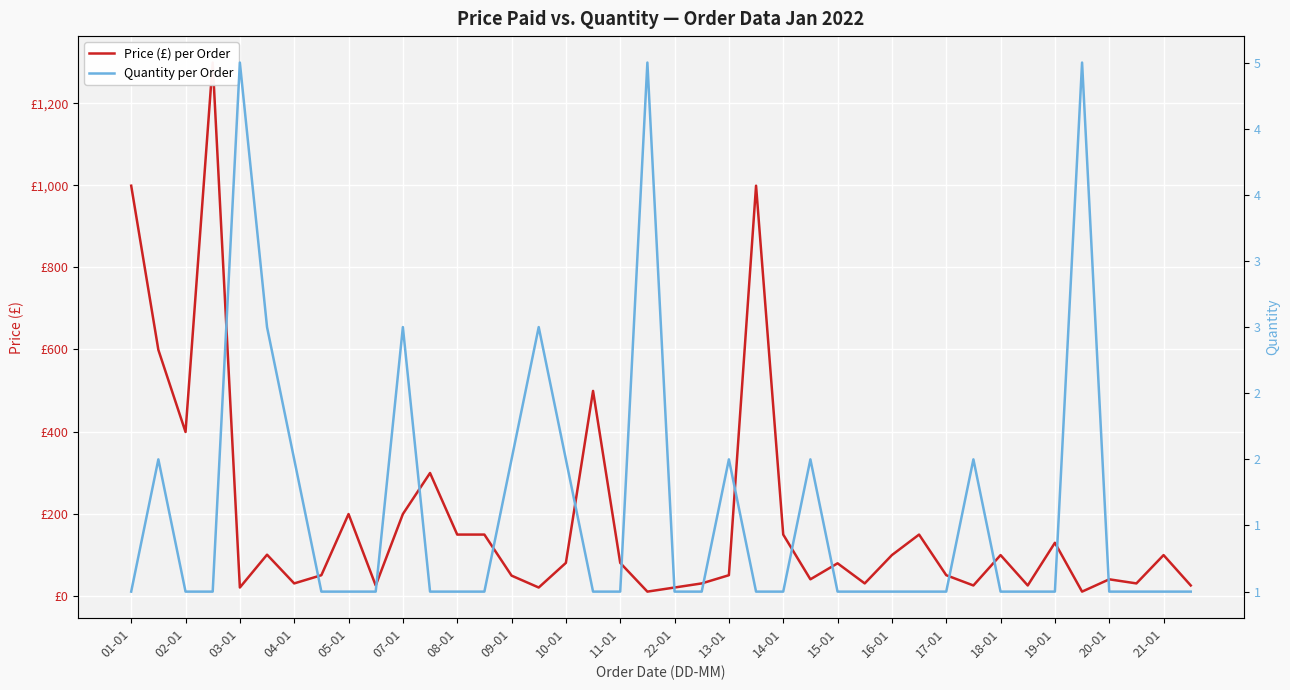

What are all the series names shown in the legend?

Price (£) per Order, Quantity per Order